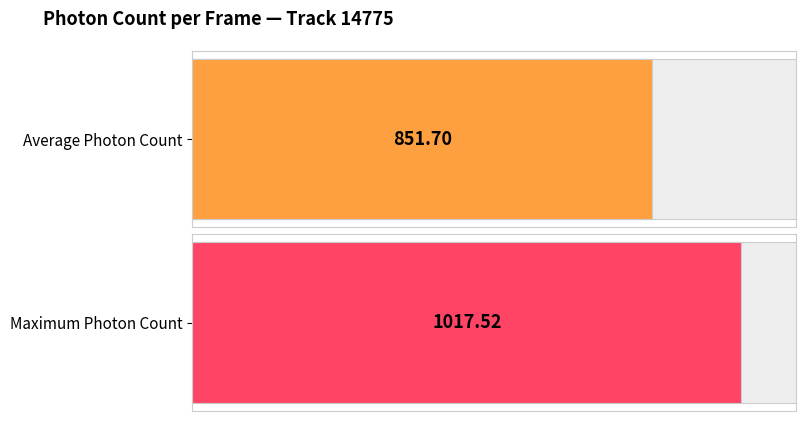

The chart shows a value of 1019.7 at 5338. True or false?

False